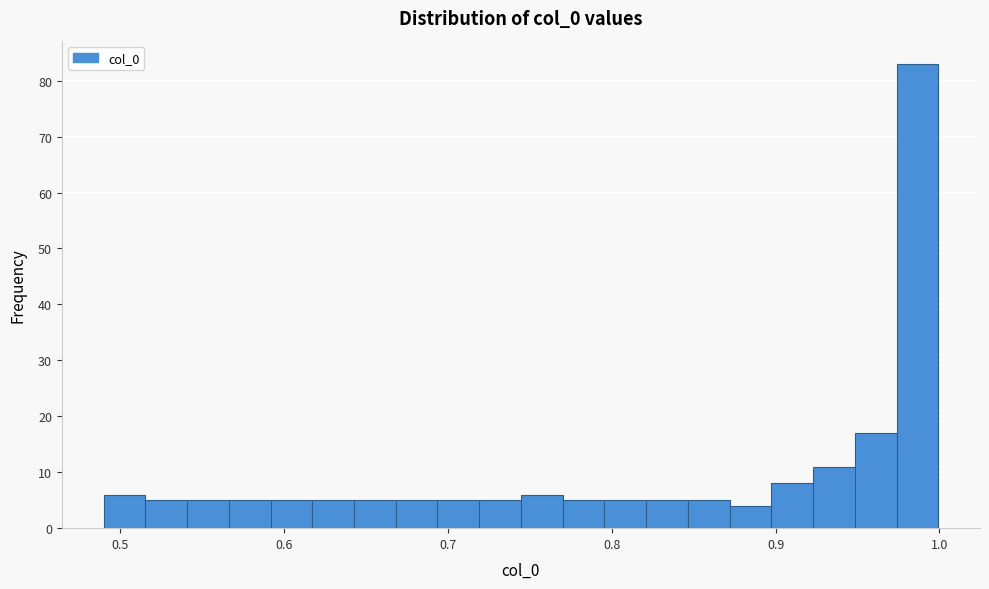

Around what value on the x-axis is the tallest bar? Give the approximate position of its centre, as read against the axis.

0.99